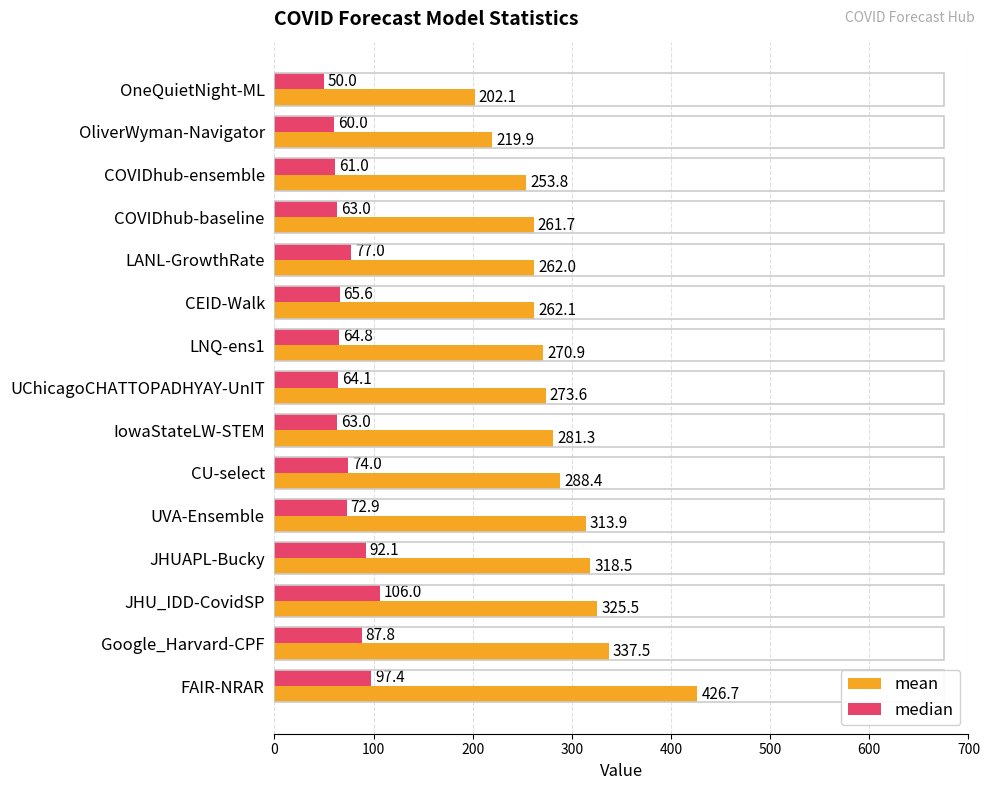

What is the maximum value shown in the chart?

426.7